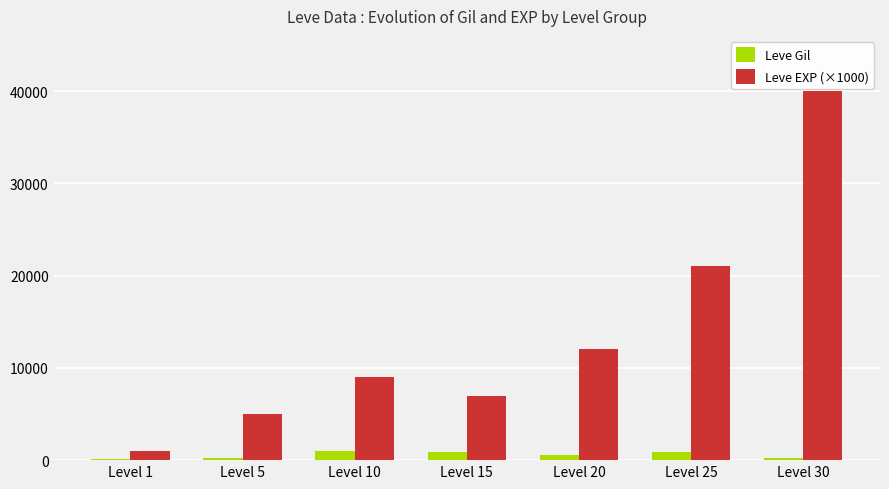

What is the average value of the Leve Gil series?

561